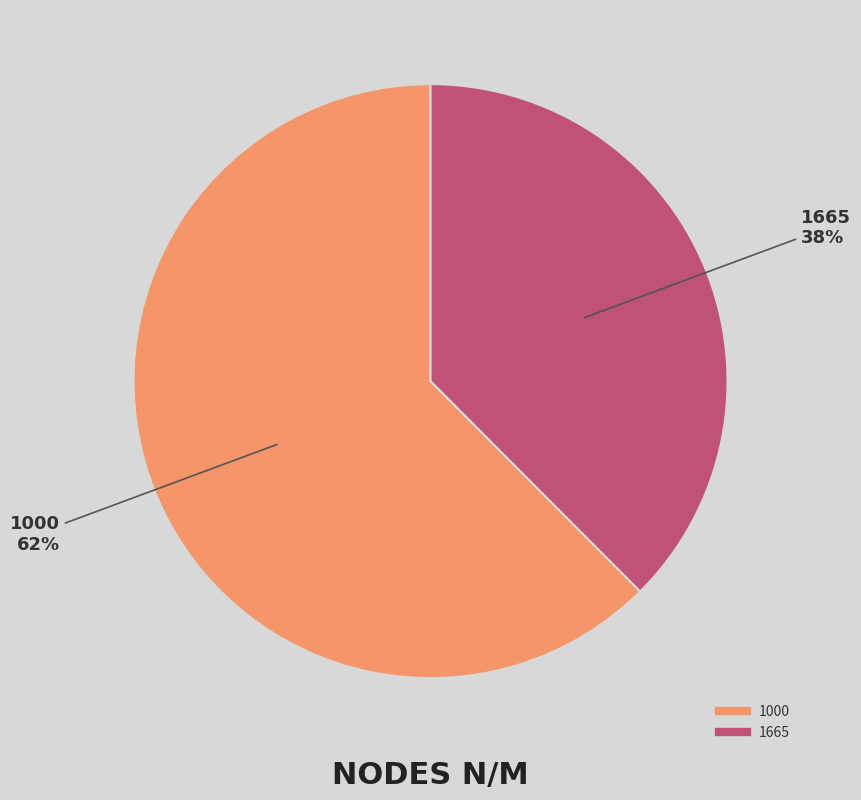

Is it true that 1000 is 62% of the pie?

True